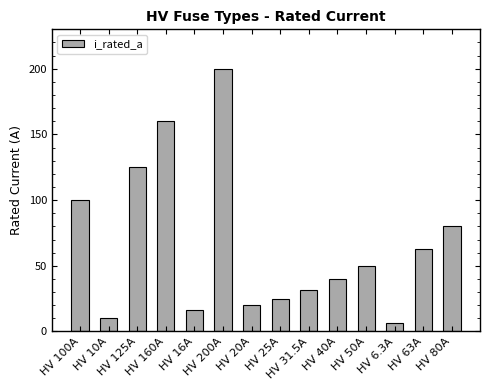

Approximately how many times larger is the value at HV 63A compared to HV 10A?

6.3